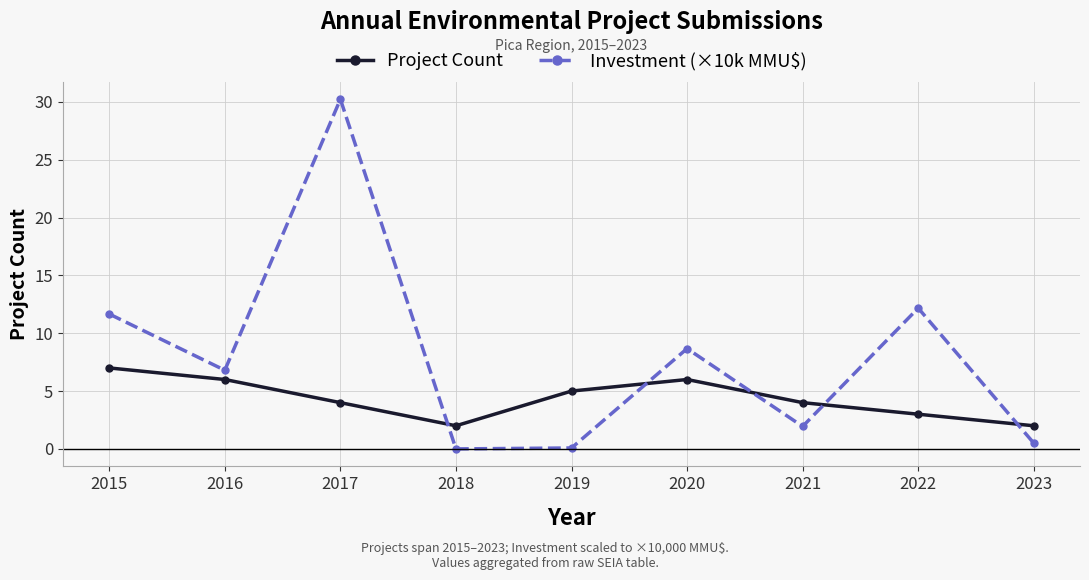

At which label is Investment (×10k MMU$) closest to 15?

2022